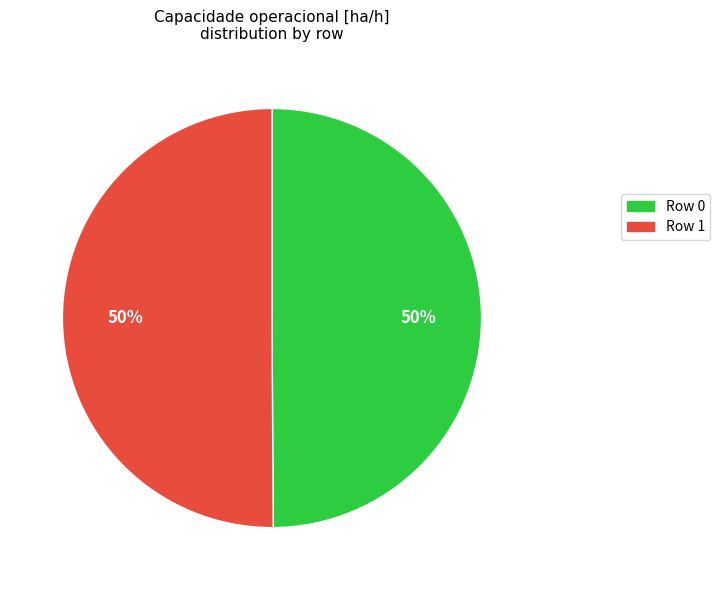

To the nearest percent, what is the average slice percentage?

50%